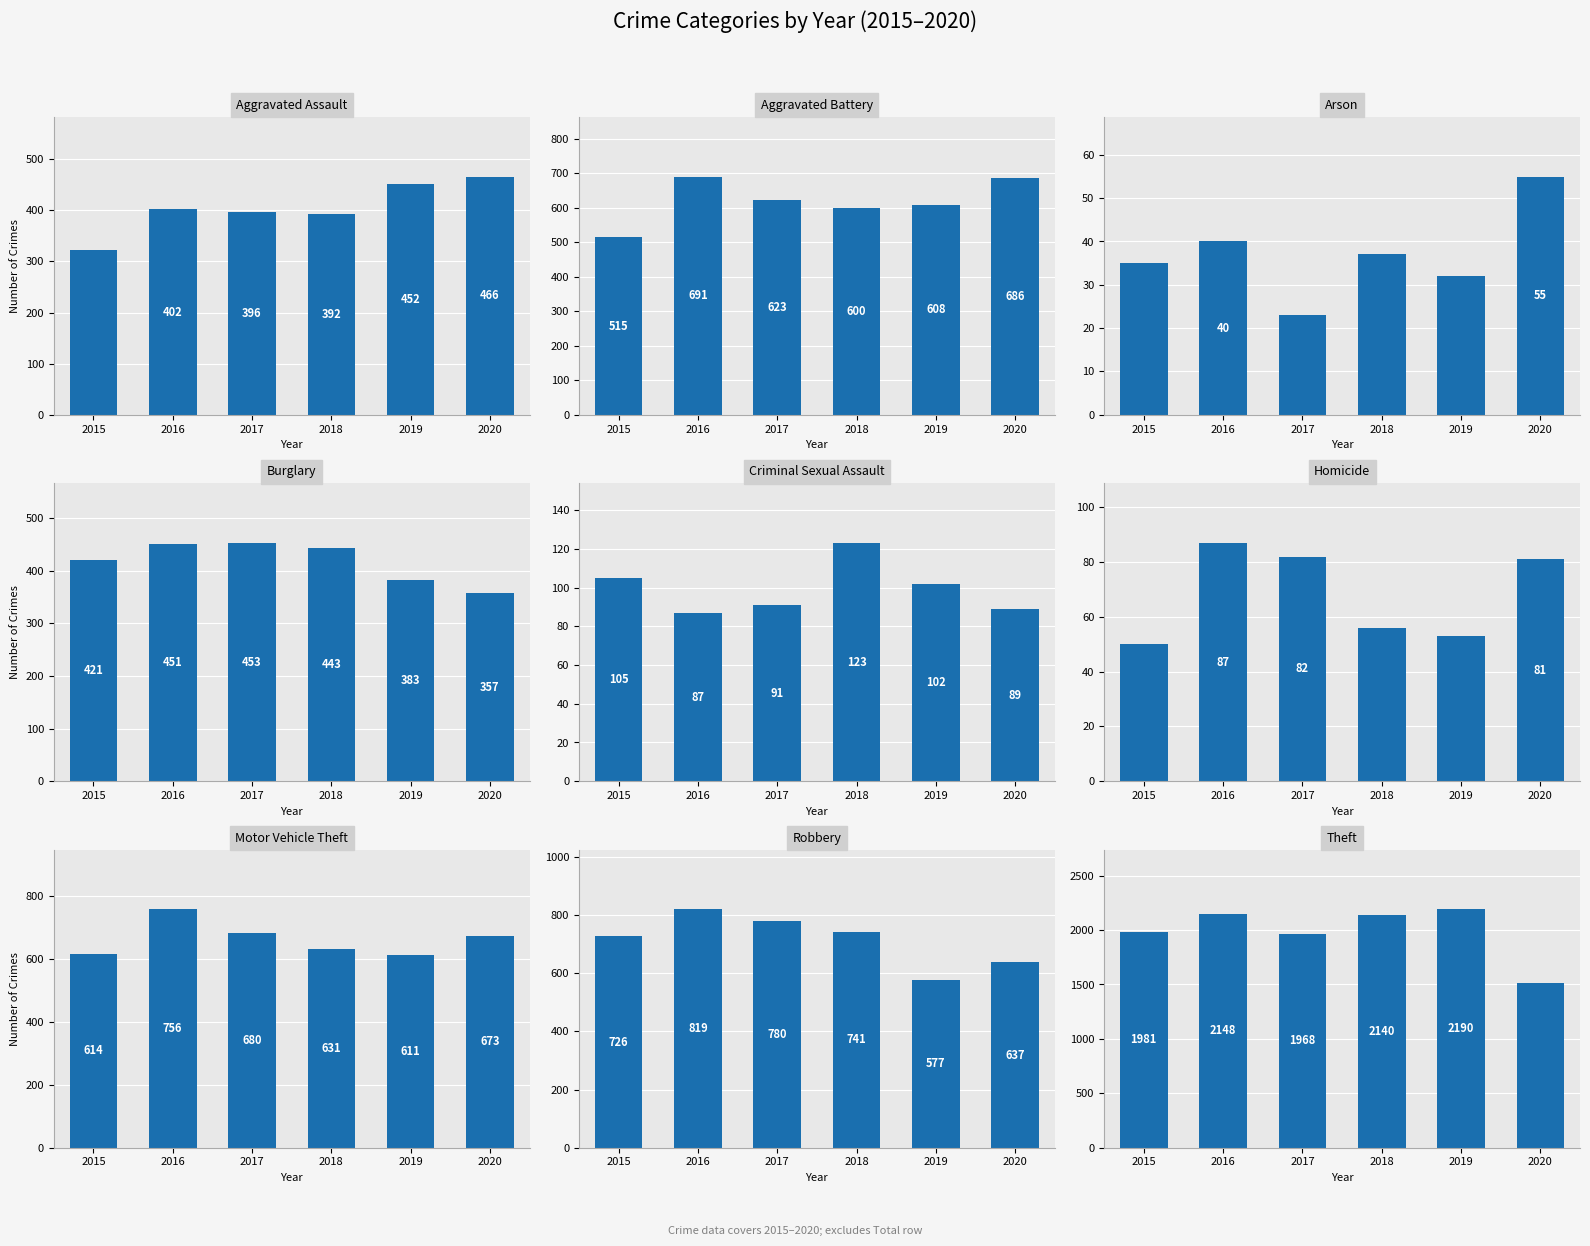

What is the label of the 3rd bar from the left?

Arson